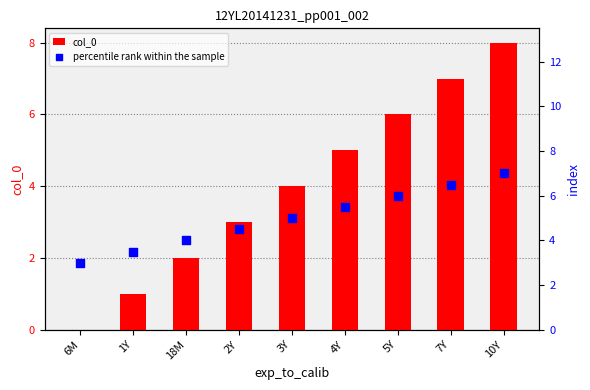

Which series reaches the minimum Y coordinate?

col_0